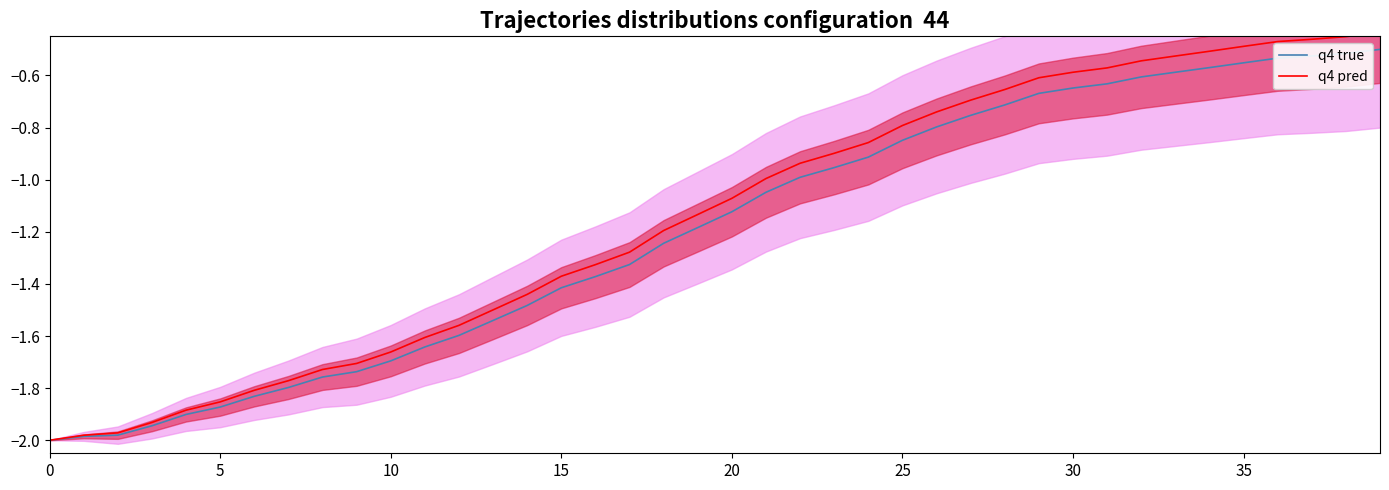

At which label does q4 pred first exceed -1?

21